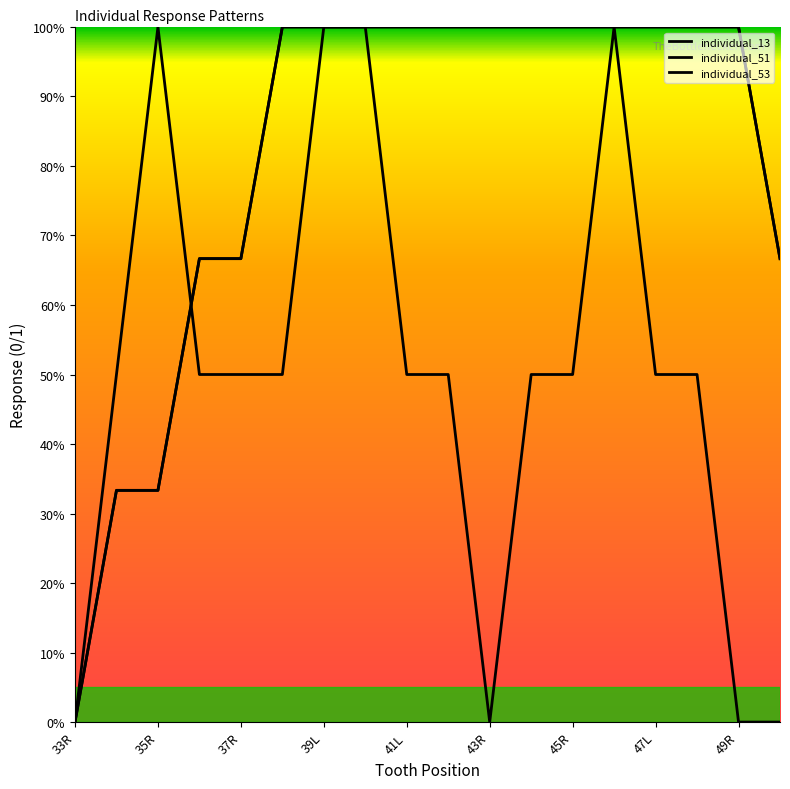

Does the chart have visible grid lines?

No